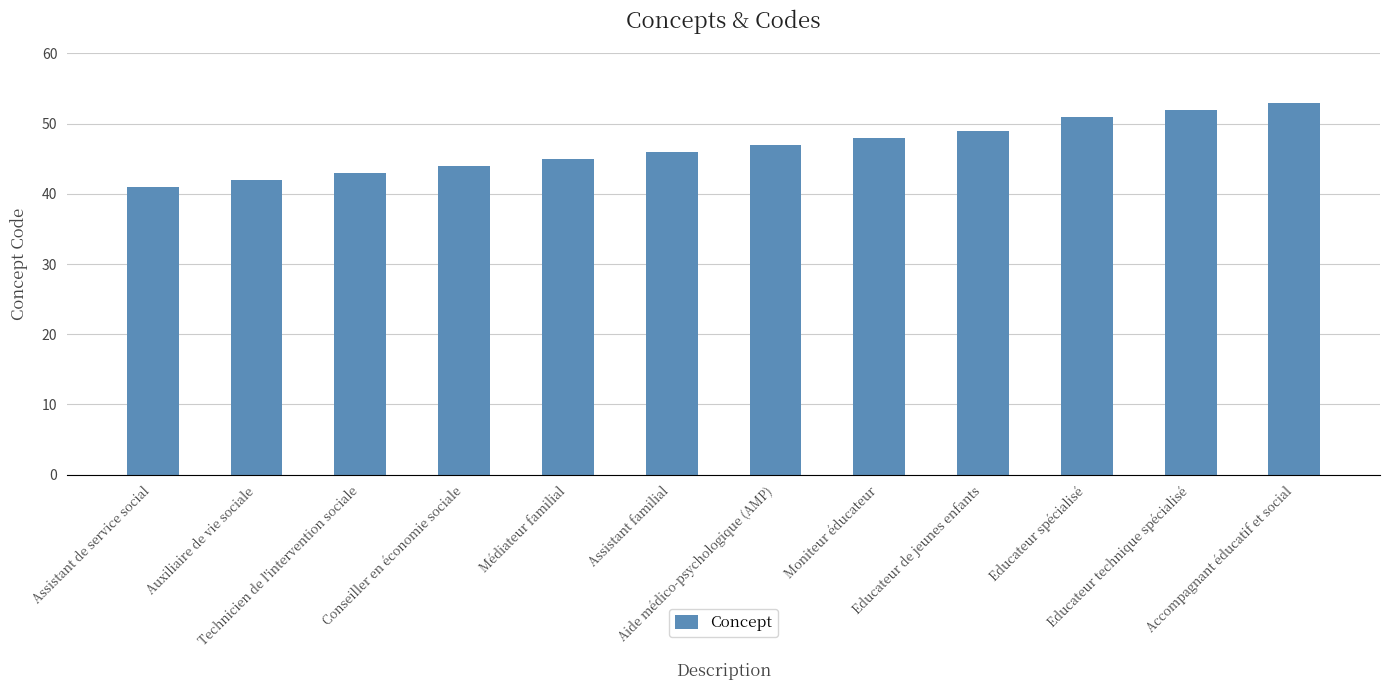

How many categories are shown in the chart?

12